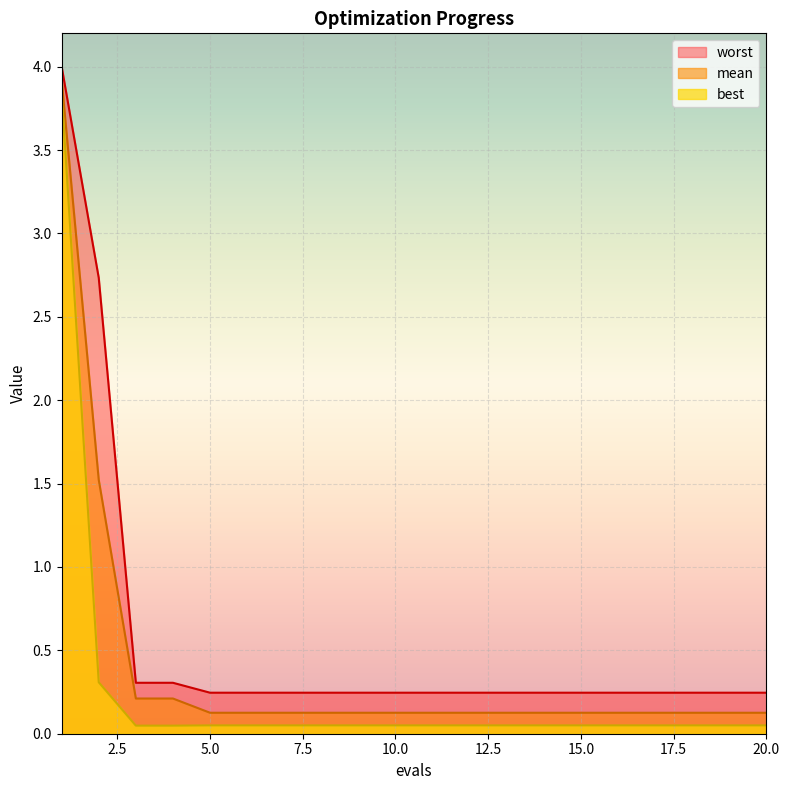

Which has a higher value, 15 or 2?

2